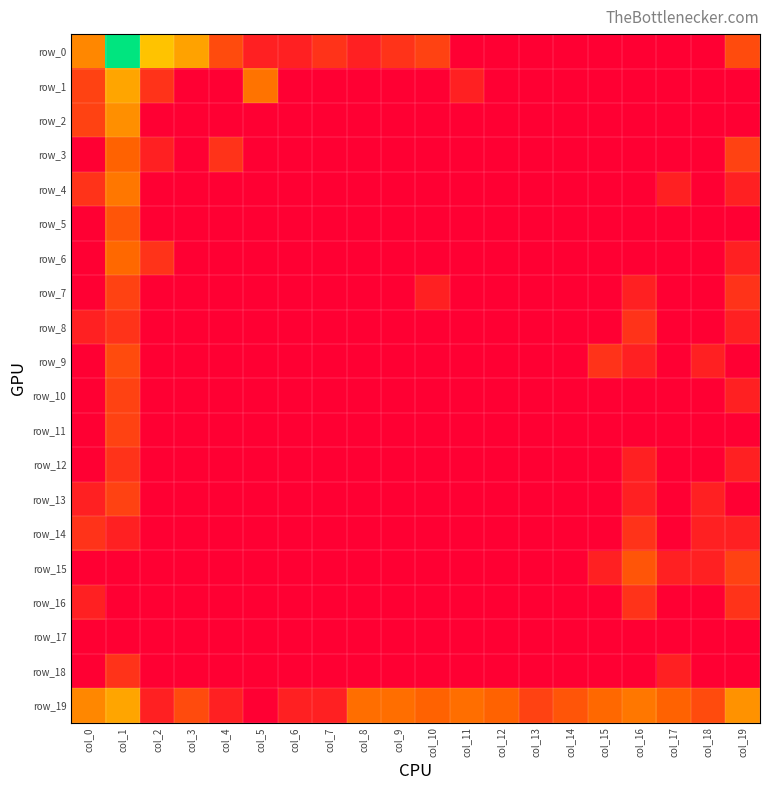

How many data points in row_12 are above 0?

3